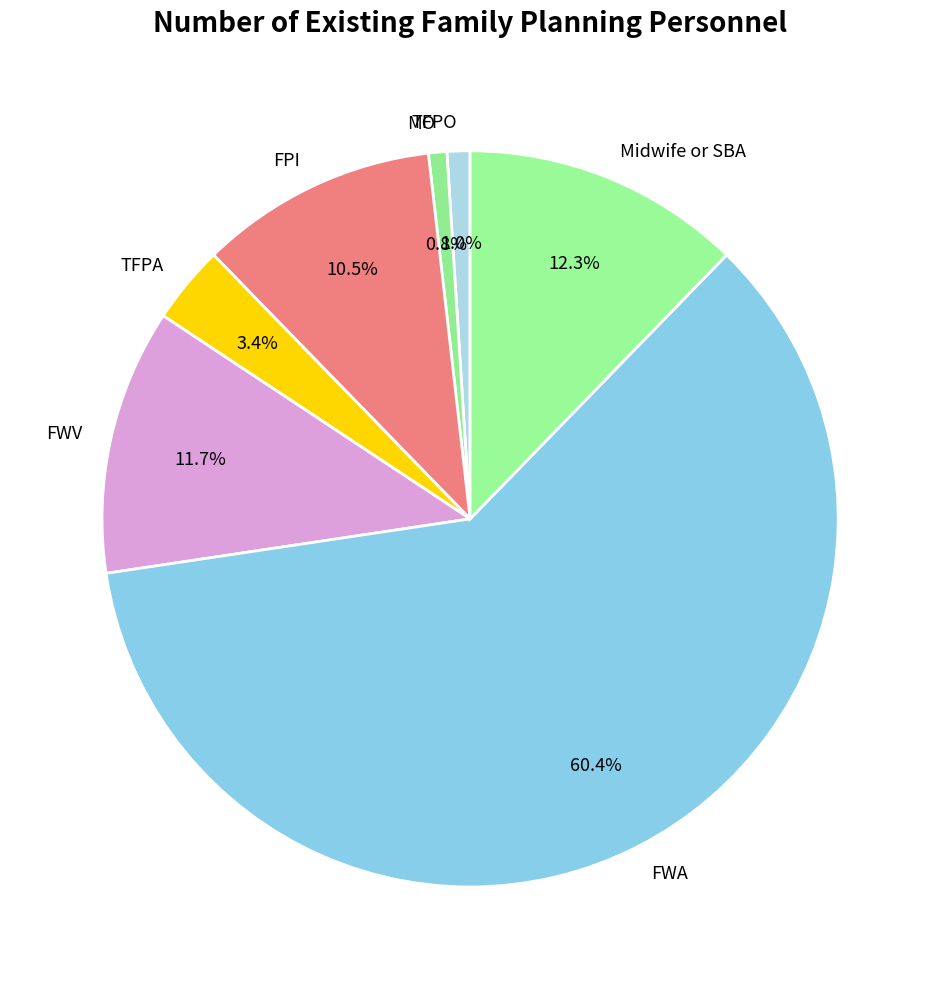

What percentage is NOT represented by Midwife or SBA?

87.7%